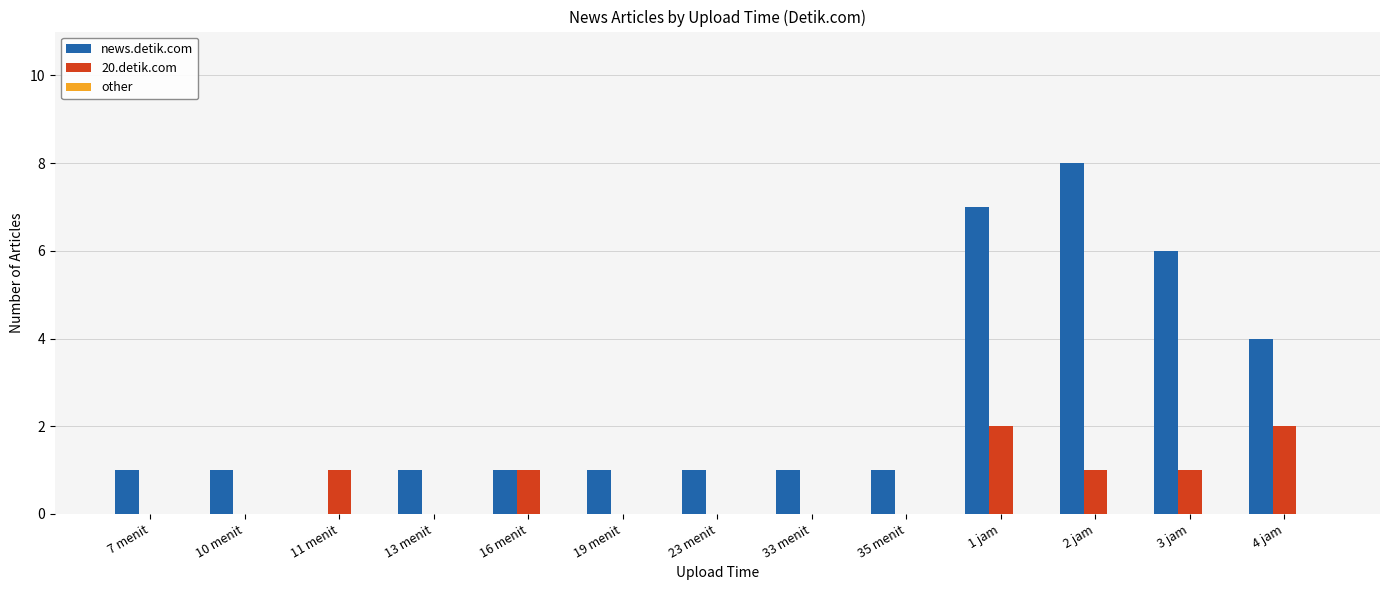

How many groups of bars are there?

13